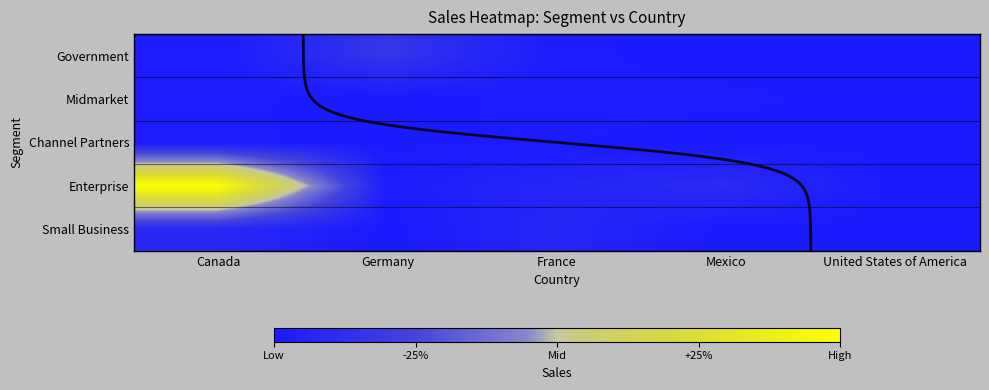

True or false: Channel Partners has a value of 52890 at France.

False